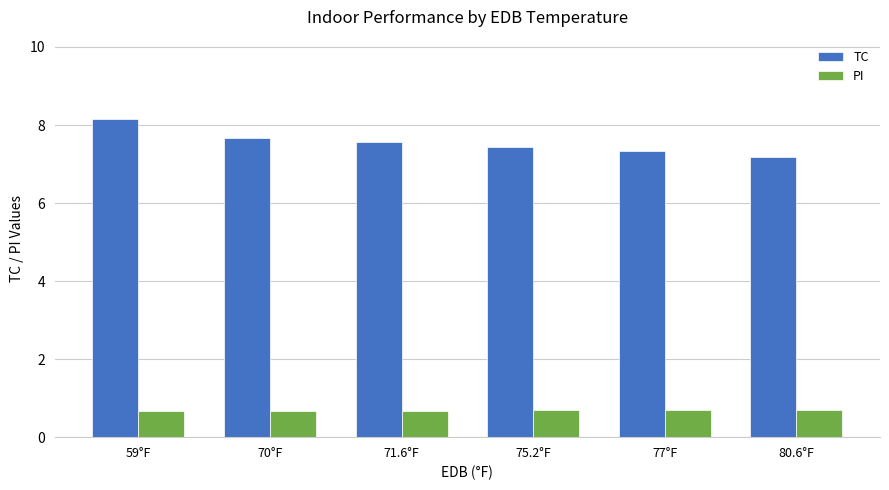

Reading left to right, extract all data points from this chart.

TC: 8.2	7.7	7.6	7.4	7.3	7.2
PI: 0.7	0.7	0.7	0.7	0.7	0.7